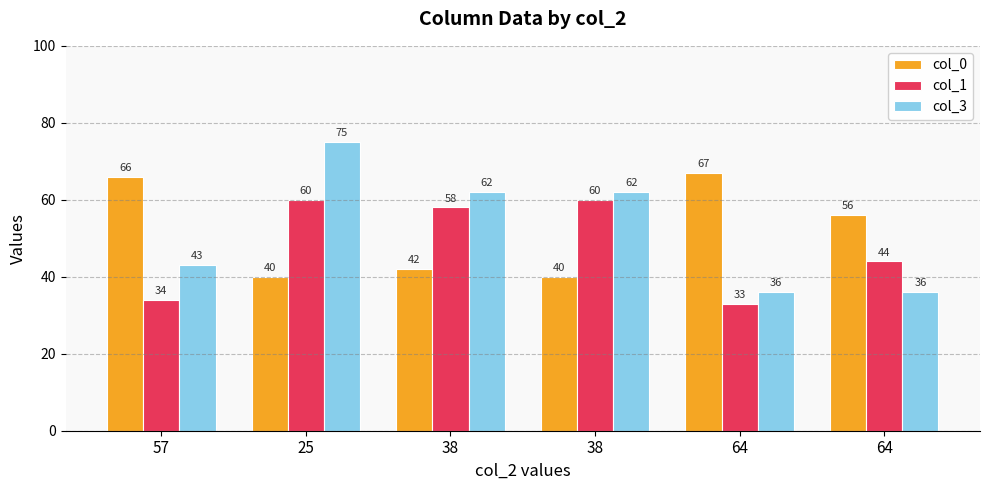

What is the smallest value displayed?

33